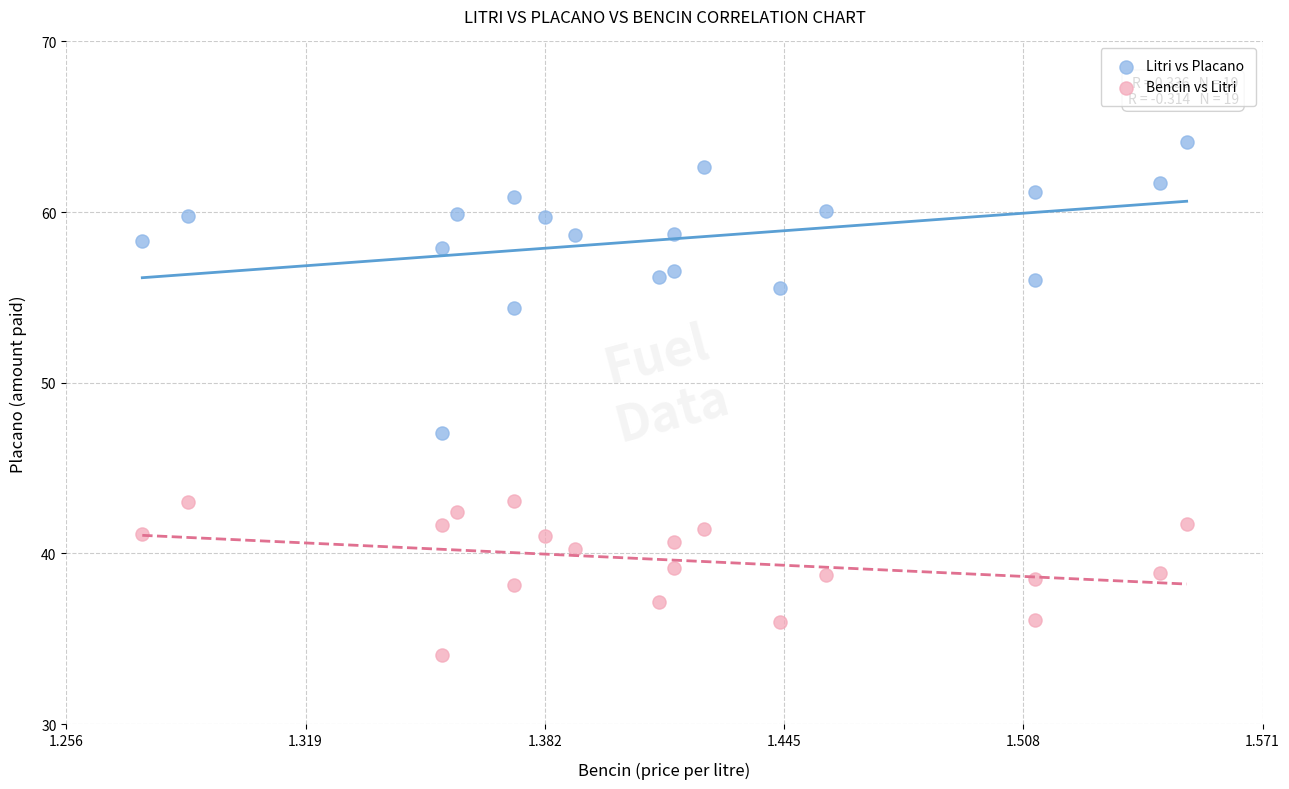

Which series has the largest Y range (max minus min)?

Litri vs Placano